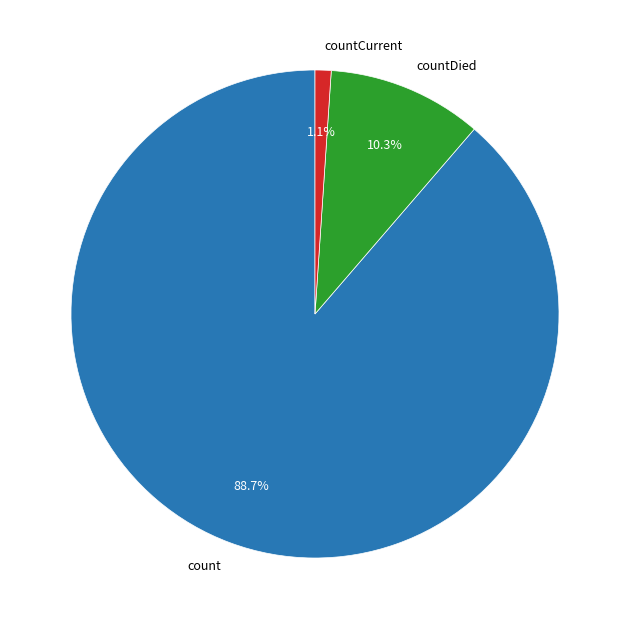

The countDied slice represents 1% of the pie. True or false?

False